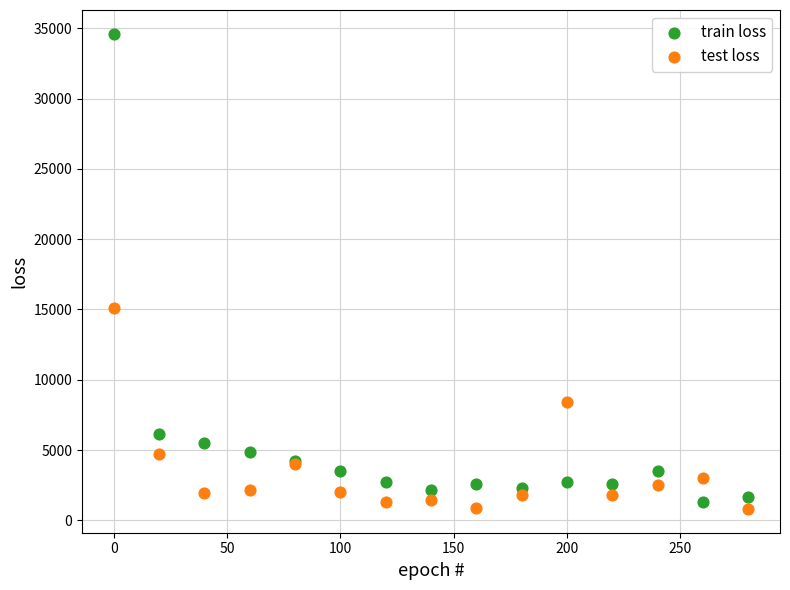

What are all the series names shown in the legend?

train loss, test loss